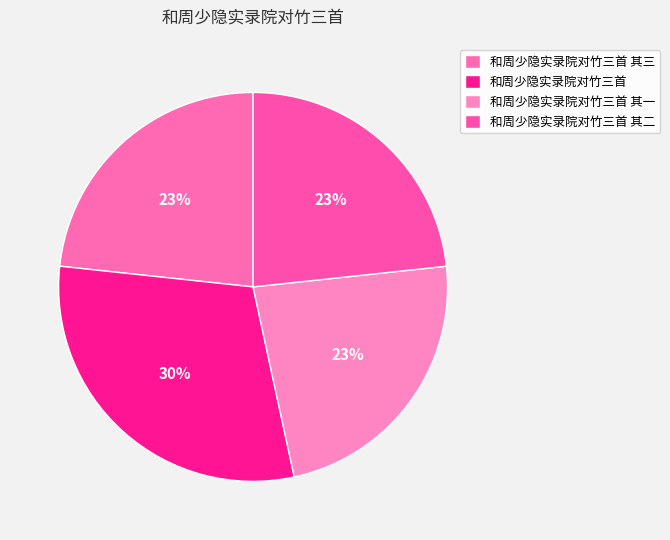

Is it true that 和周少隐实录院对竹三首 其一 is 15% of the pie?

False